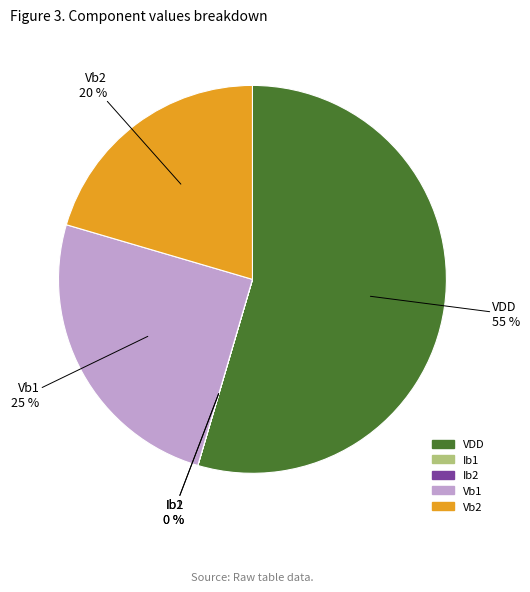

To the nearest percent, what percentage of the pie is Vb1?

25%